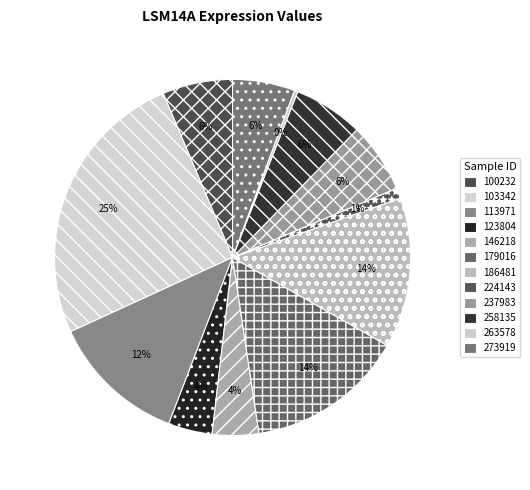

Count the number of slices in the pie.

12